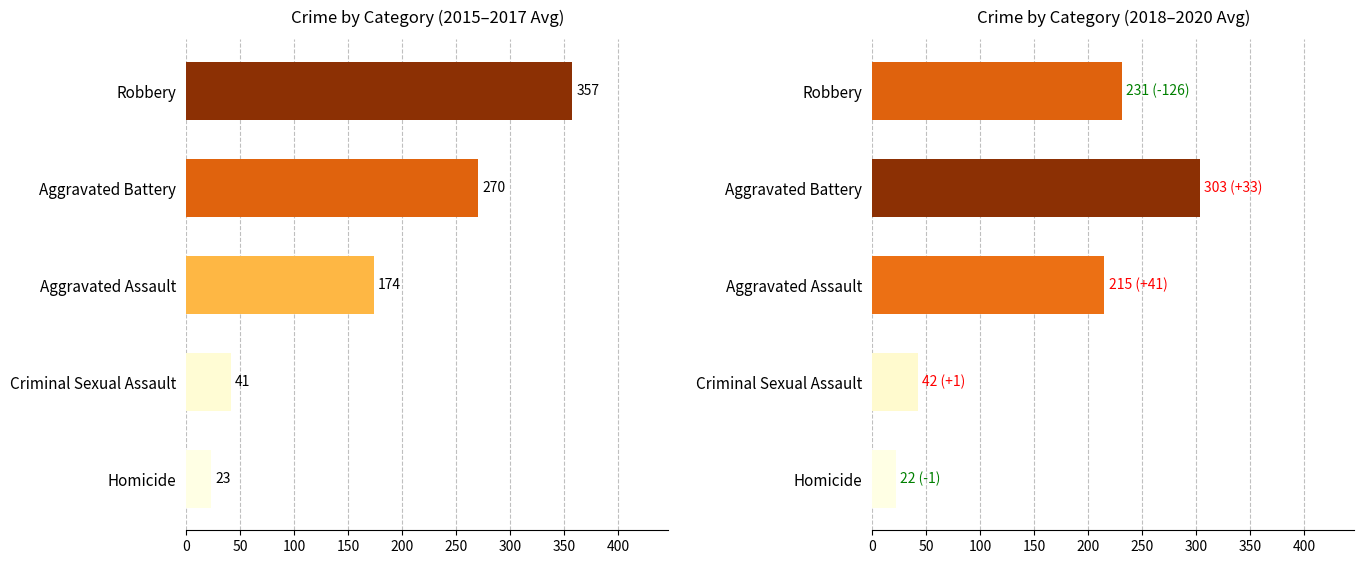

True or false: 2015-2017 avg has a value of 23.3 at Homicide.

True